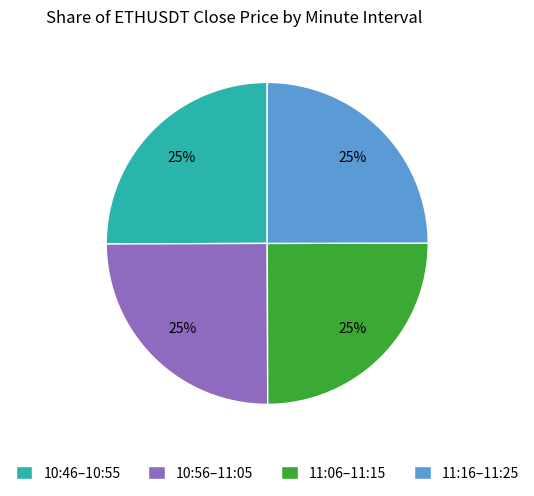

How many segments does this pie chart have?

4